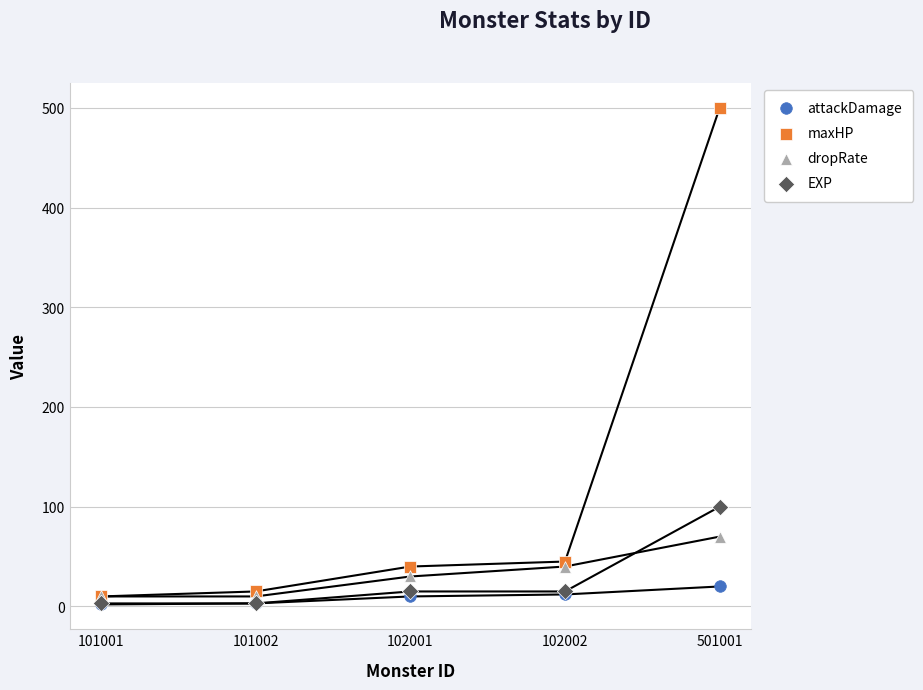

Which series has the largest Y range (max minus min)?

maxHP